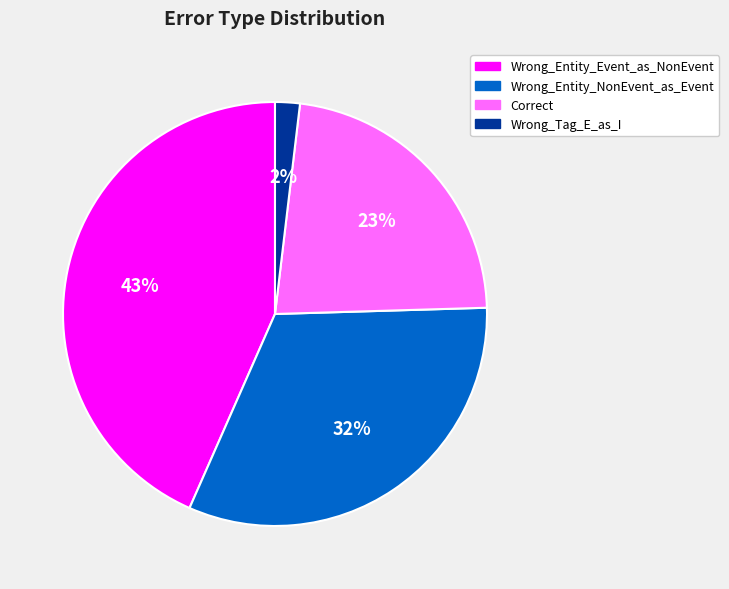

How many segments does this pie chart have?

4